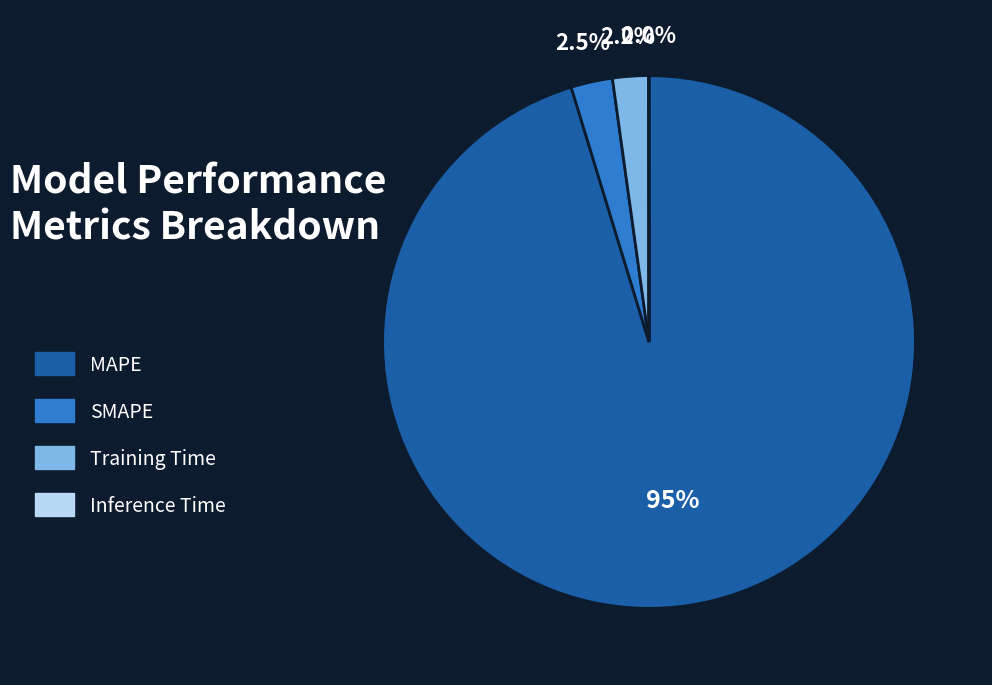

What is the majority slice?

MAPE